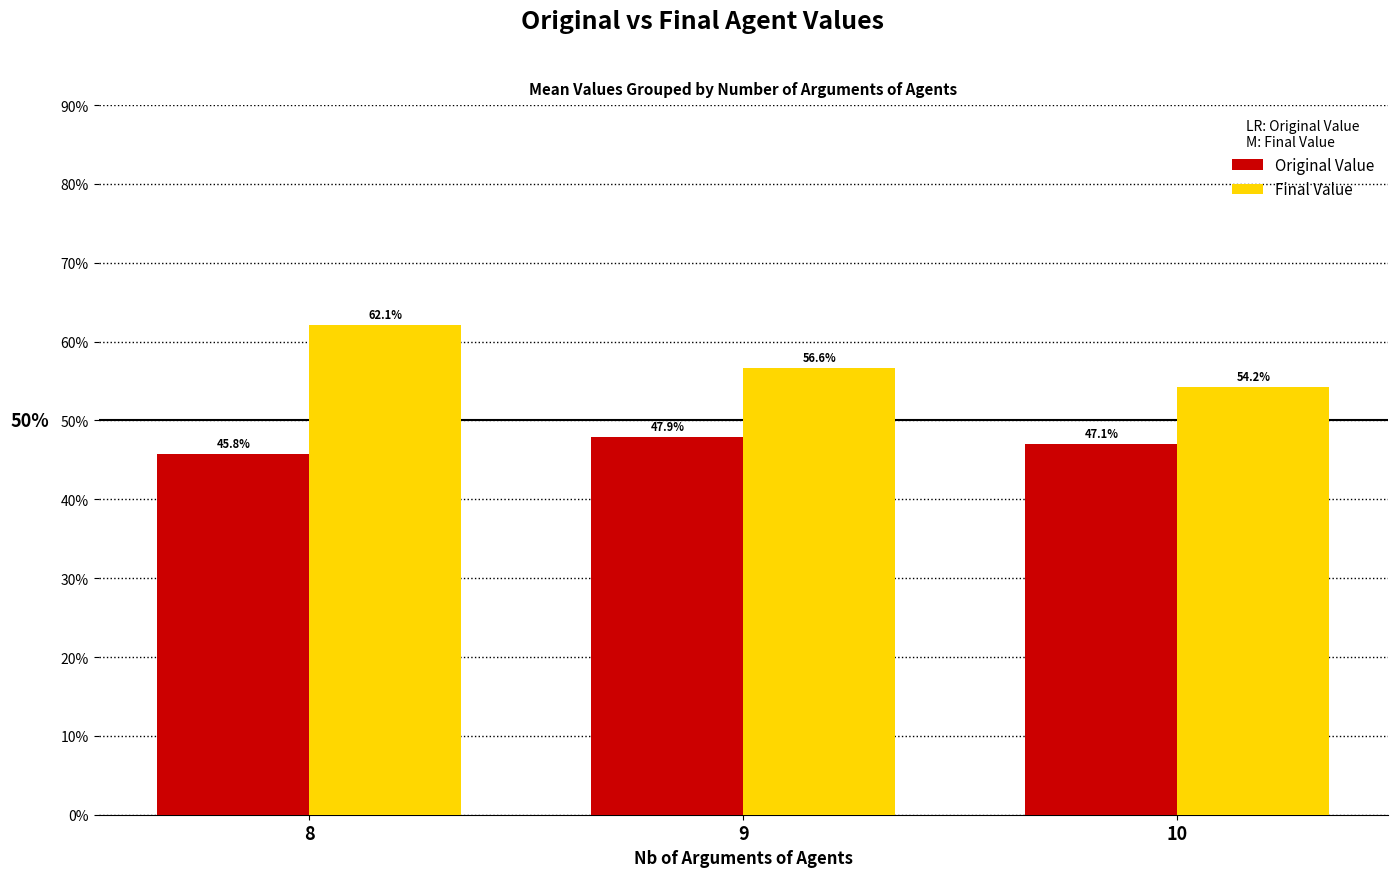

The value of Final Value at 9 is 0.7. True or false?

False